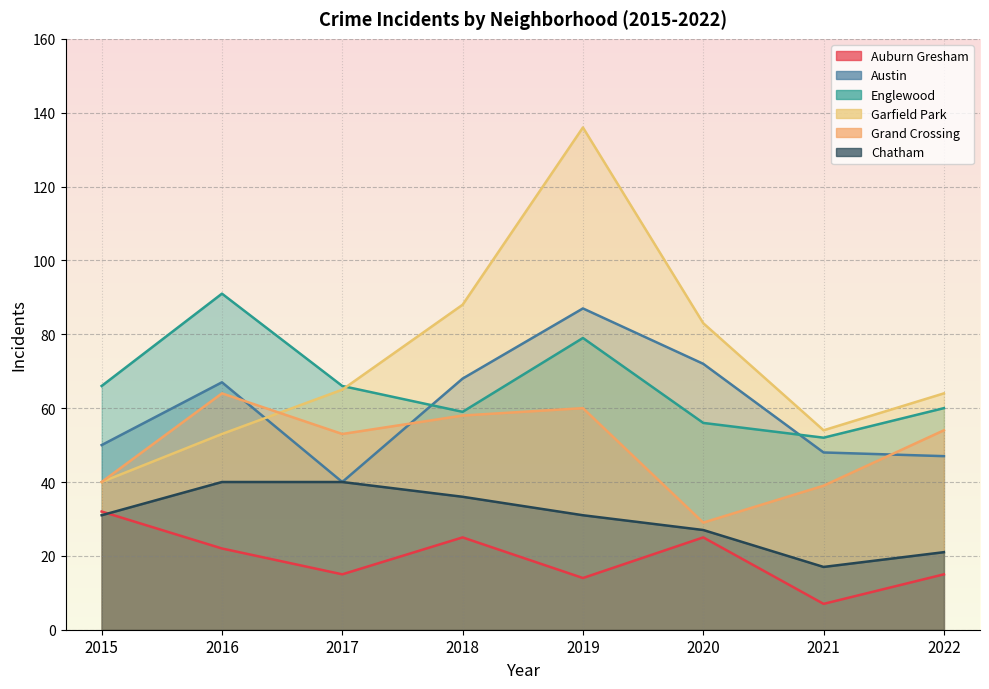

How many values in the Austin series exceed 67?

3